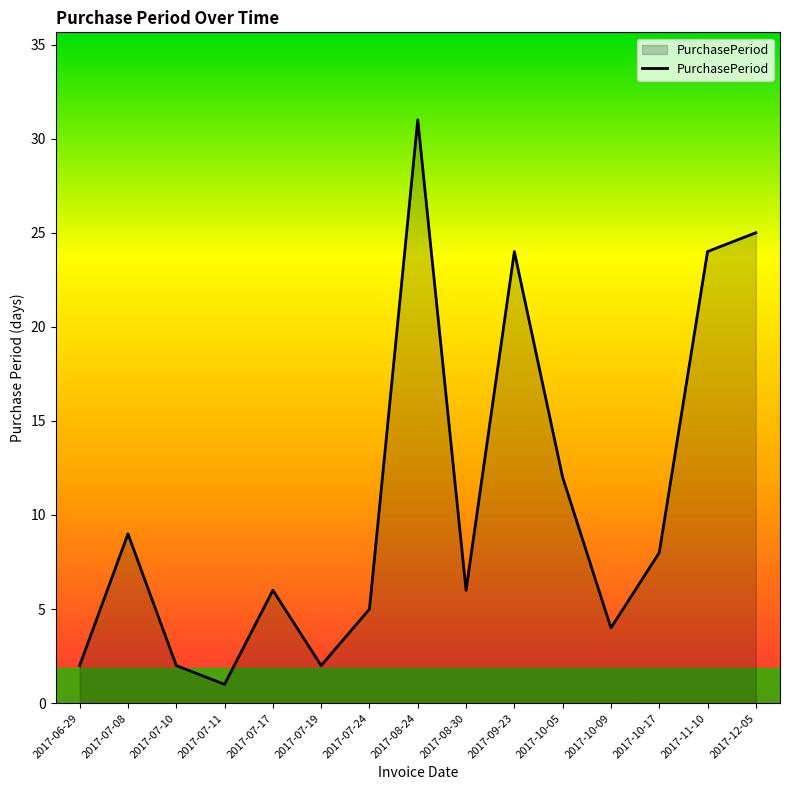

Is it true that the value at 2017-07-17 is 6?

True